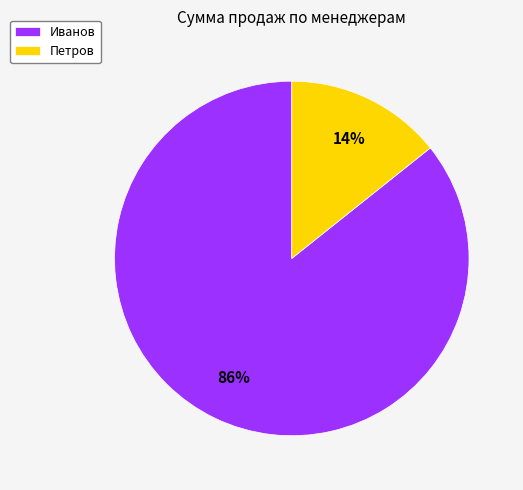

Is the sum of Иванов and Петров greater than half?

Yes